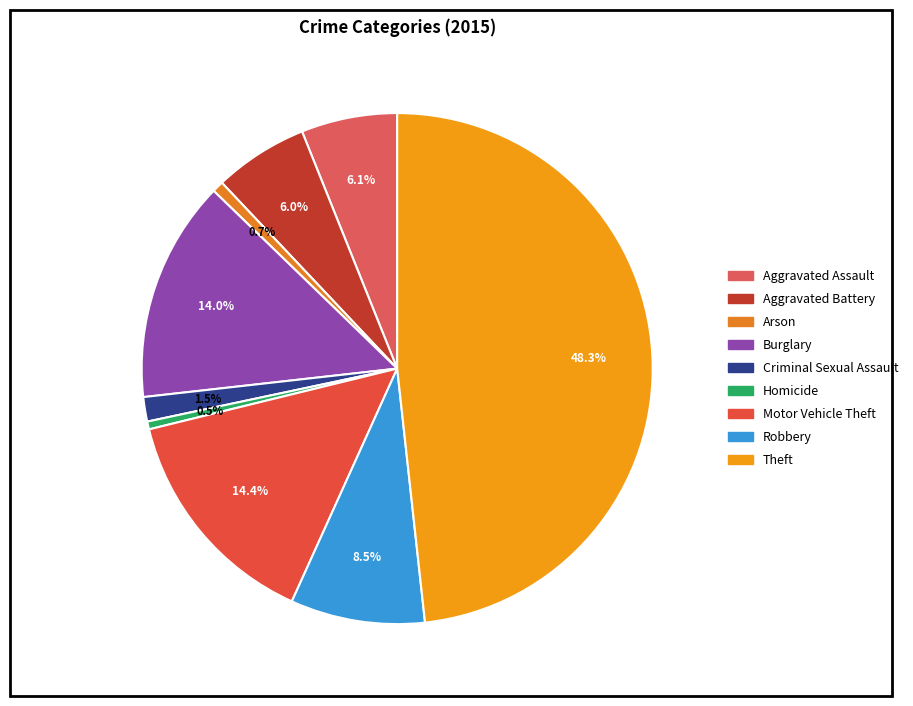

Which category has the smallest portion of the pie?

Homicide